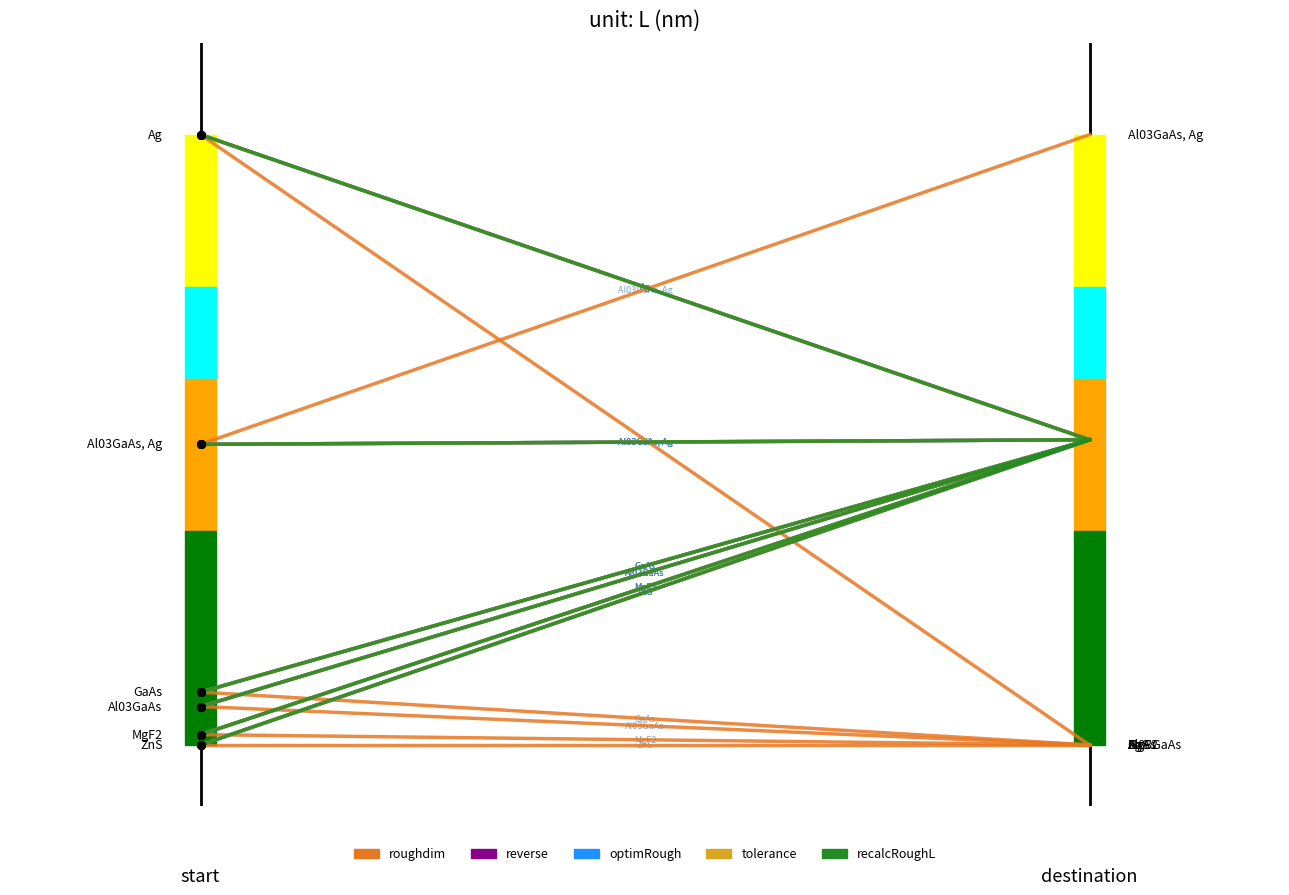

Is the value of recalcRoughL at 0.0 greater than the value of reverse at 0.0?

No